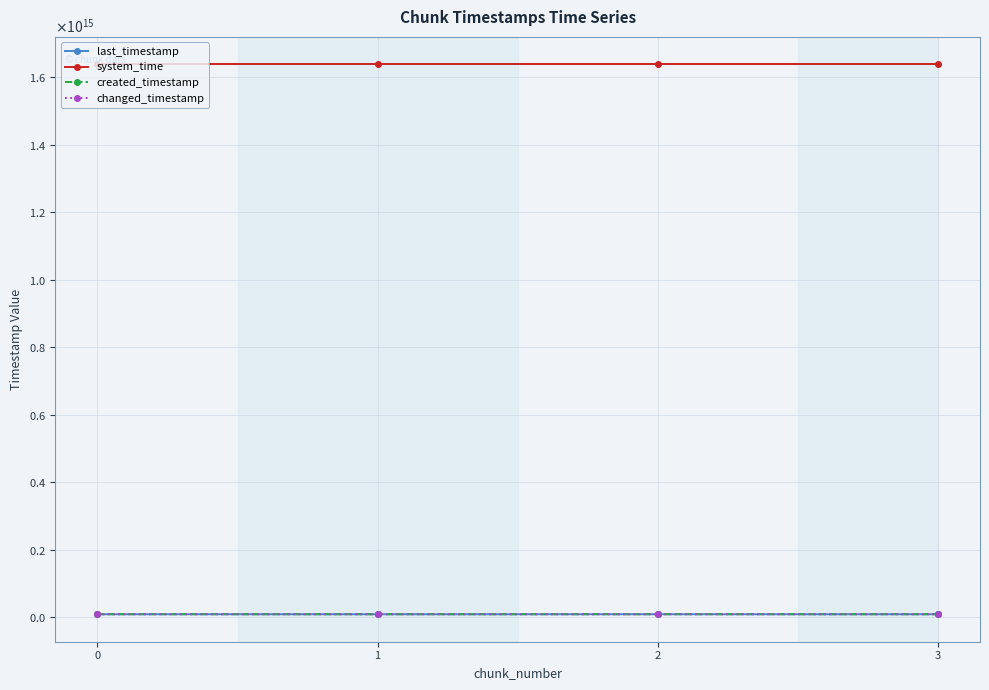

The value of changed_timestamp at 2 is 3406715839551. True or false?

False